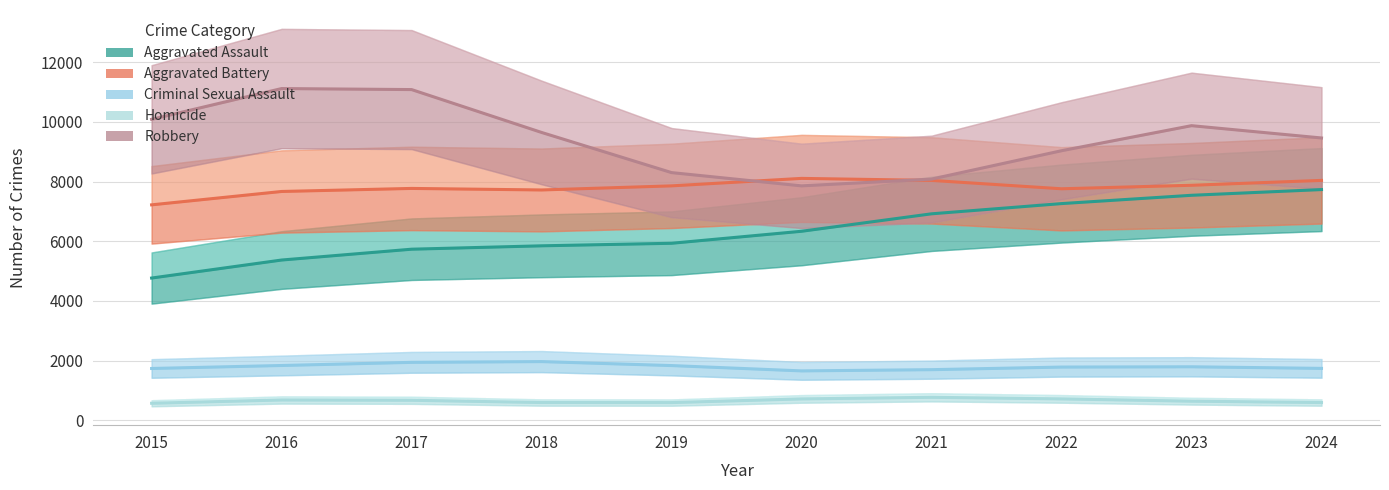

At which category is the sum across all series the highest?

2023